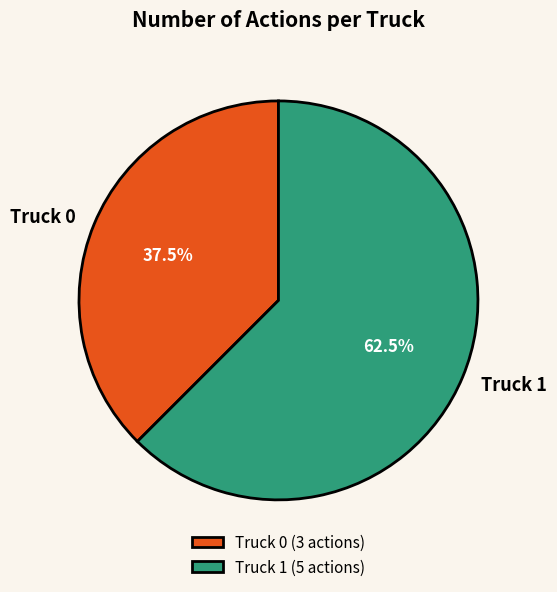

To the nearest percent, what is the difference between the Truck 0 and Truck 1 slice percentages?

25%